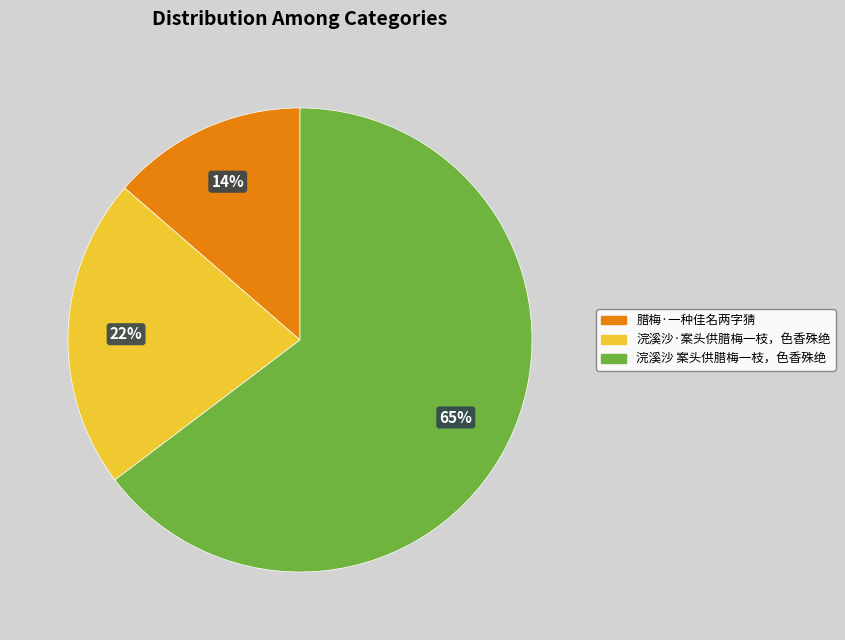

Is it true that 浣溪沙 案头供腊梅一枝，色香殊绝 is 74% of the pie?

False